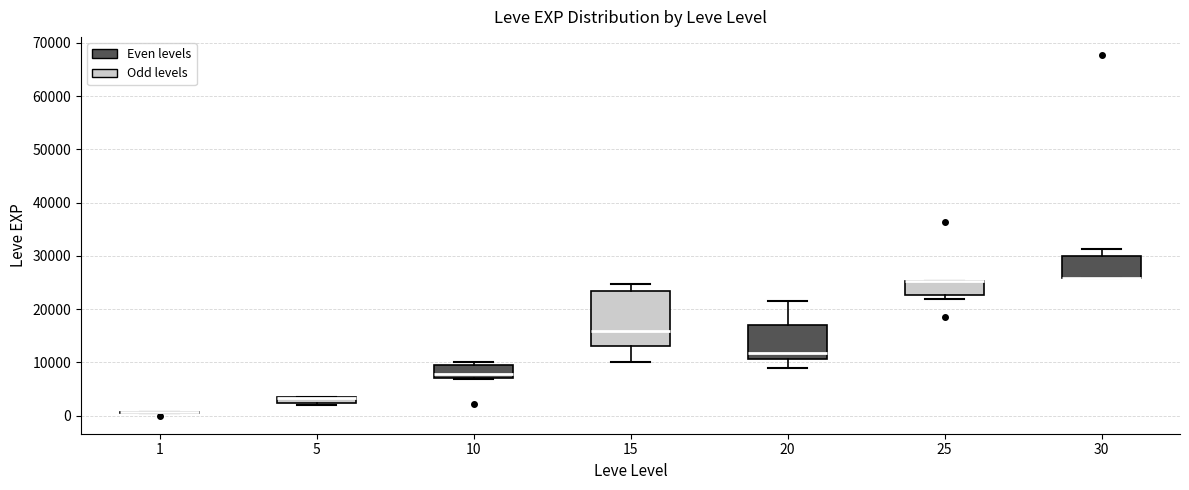

Where is the lower edge of the box at x = 10 on the y-axis? The values are not printed on the chart, so give them approximately, as read against the axis.

7000